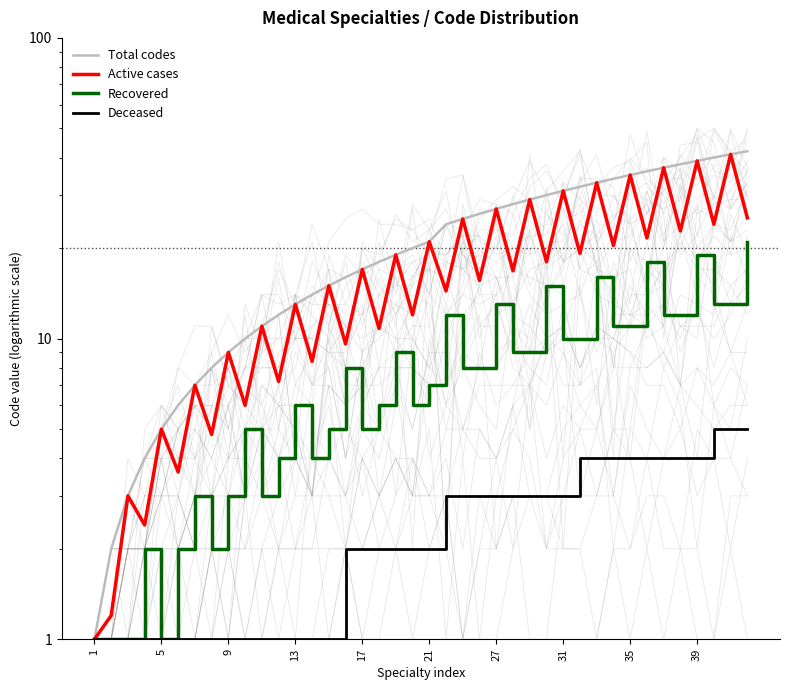

What is the spread (max minus min) of values at 13?

12.0